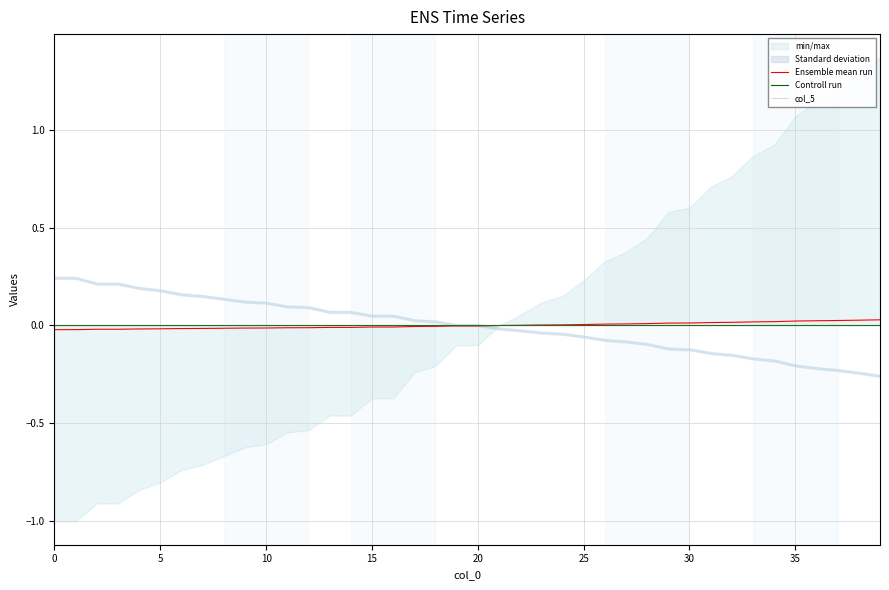

How many categories are shown in the chart?

40